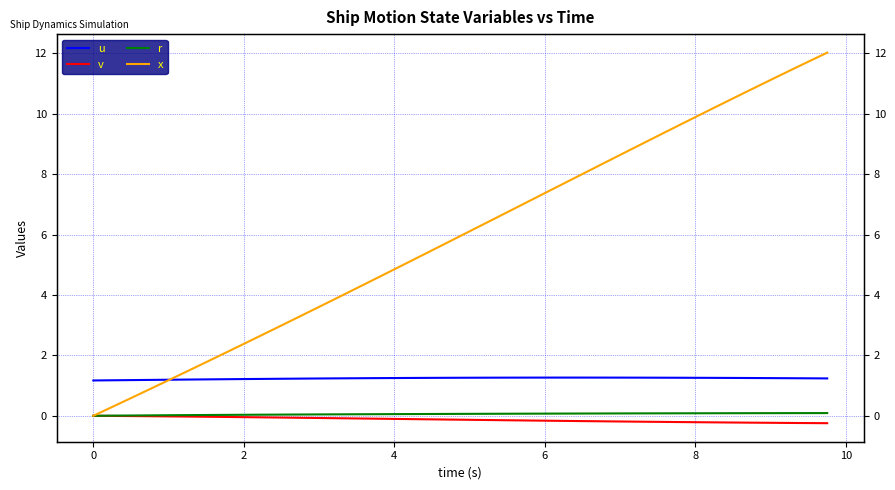

How many data points does each series have?

40